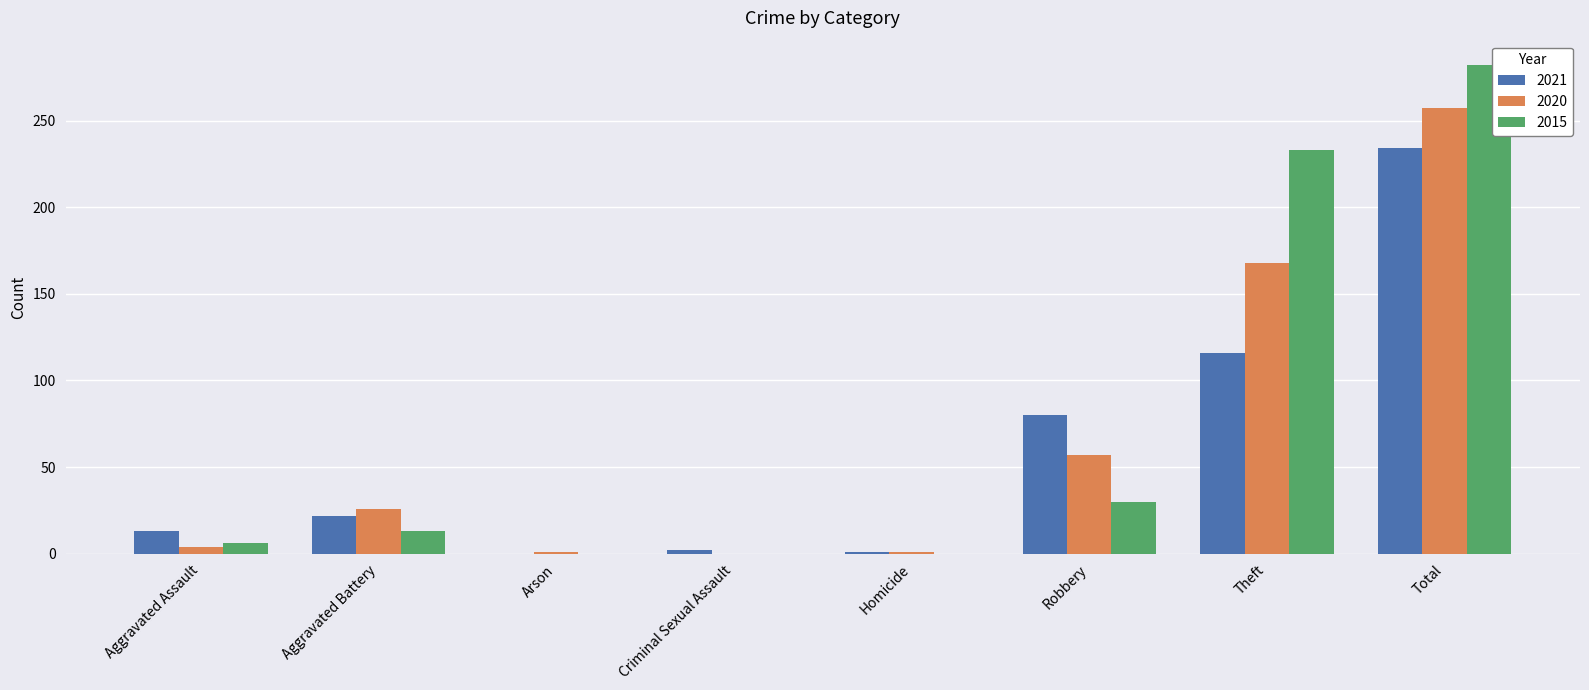

What is the sum of the 2020 values at Robbery and Total?

314